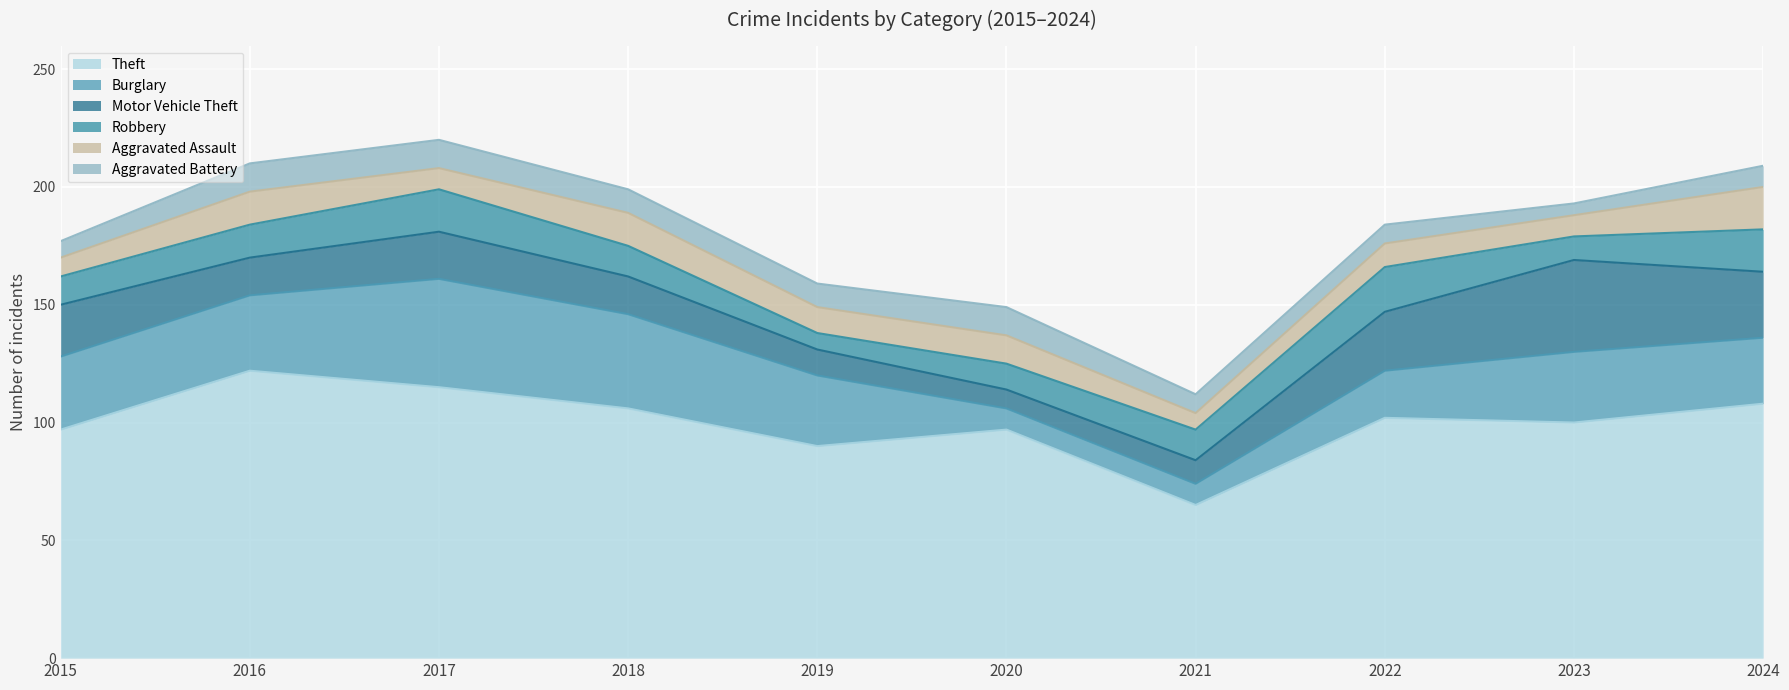

How many lines are shown in the chart?

6